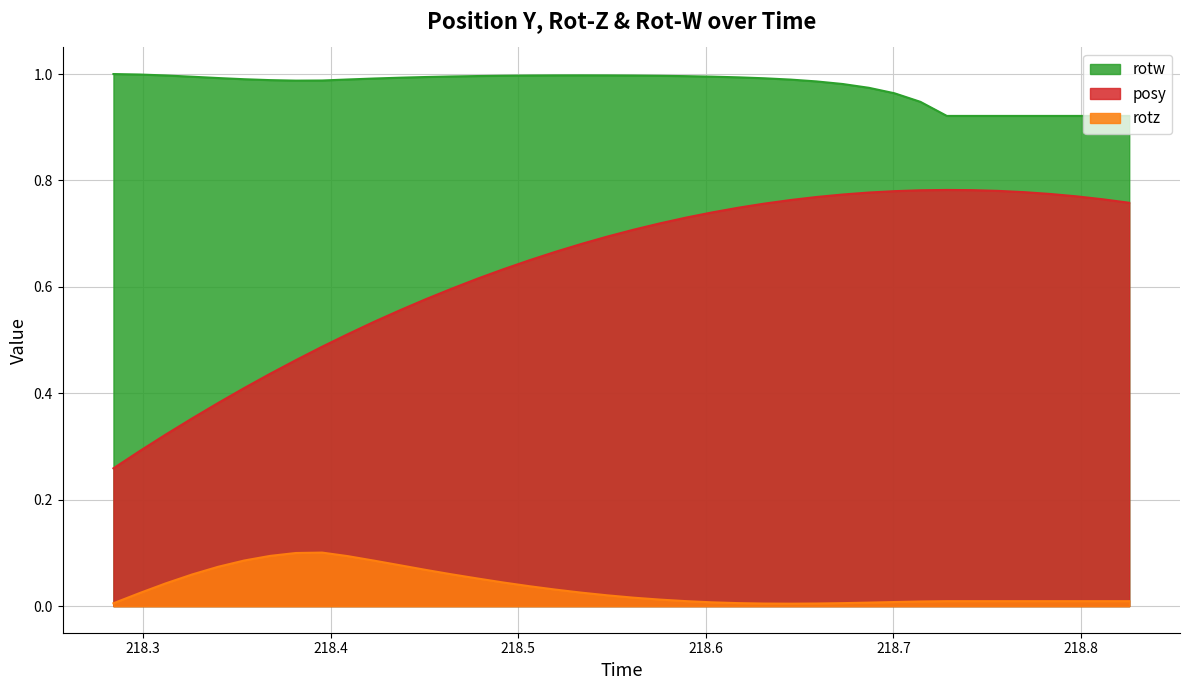

Which series has the largest total across all categories?

rotw